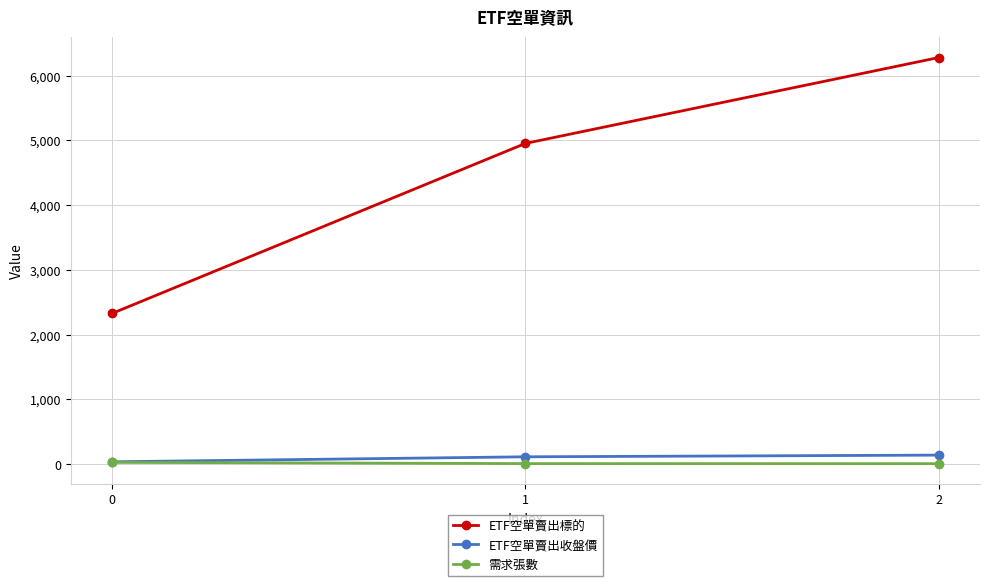

What is the average value of the ETF空單賣出收盤價 series?

96.9